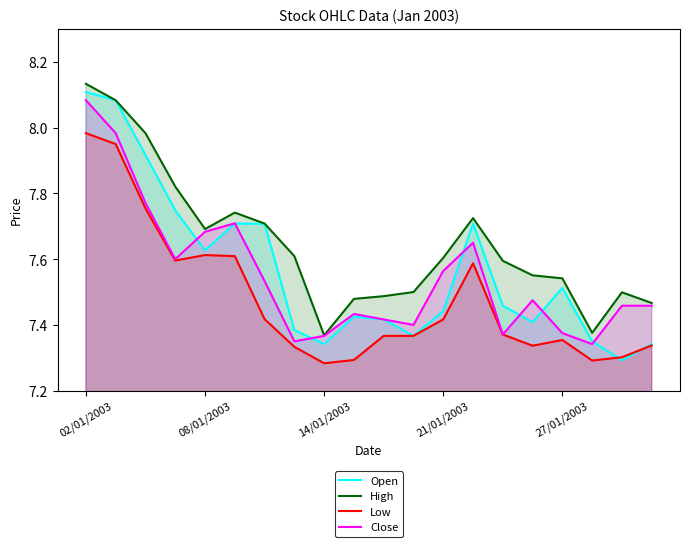

Rank the series by their maximum value, from highest to lowest.

High, Open, Close, Low